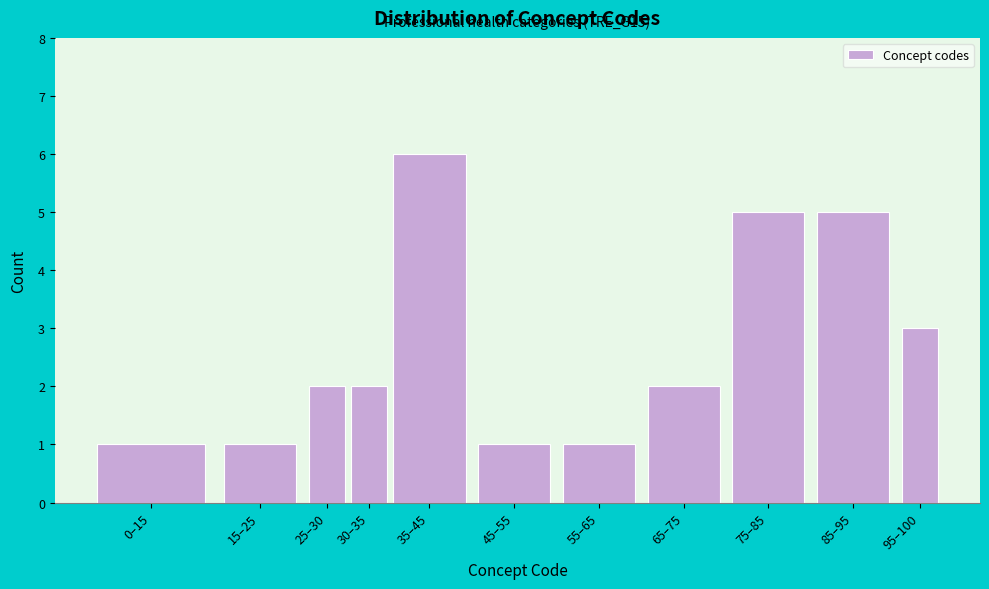

Reading left to right, what are all the values shown in this chart?

1	1	2	2	6	1	1	2	5	5	3